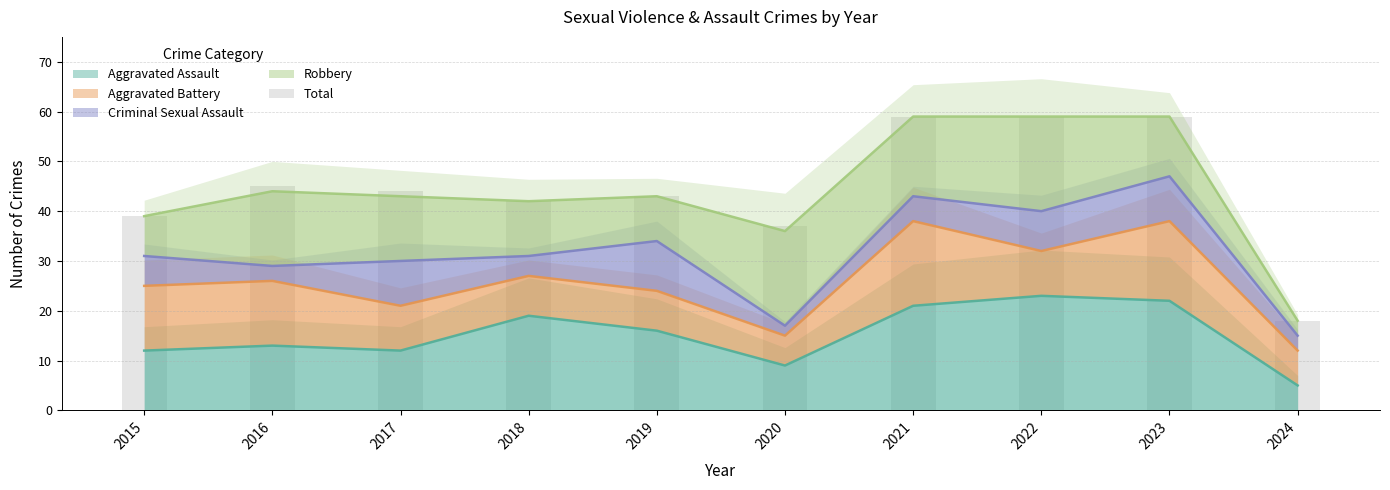

Does the chart contain stacked bars?

No